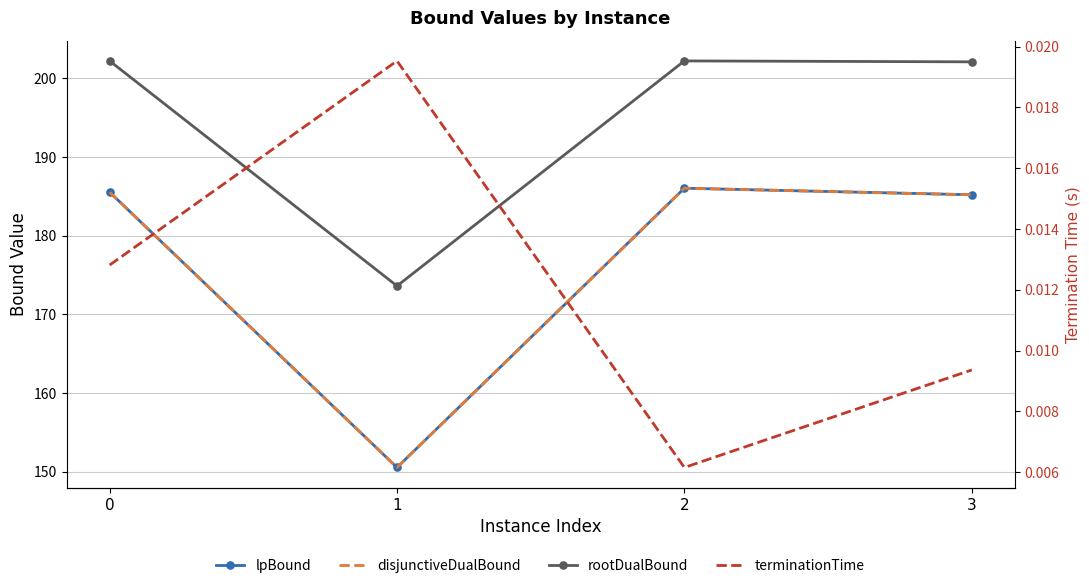

True or false: rootDualBound and terminationTime intersect in this chart.

False